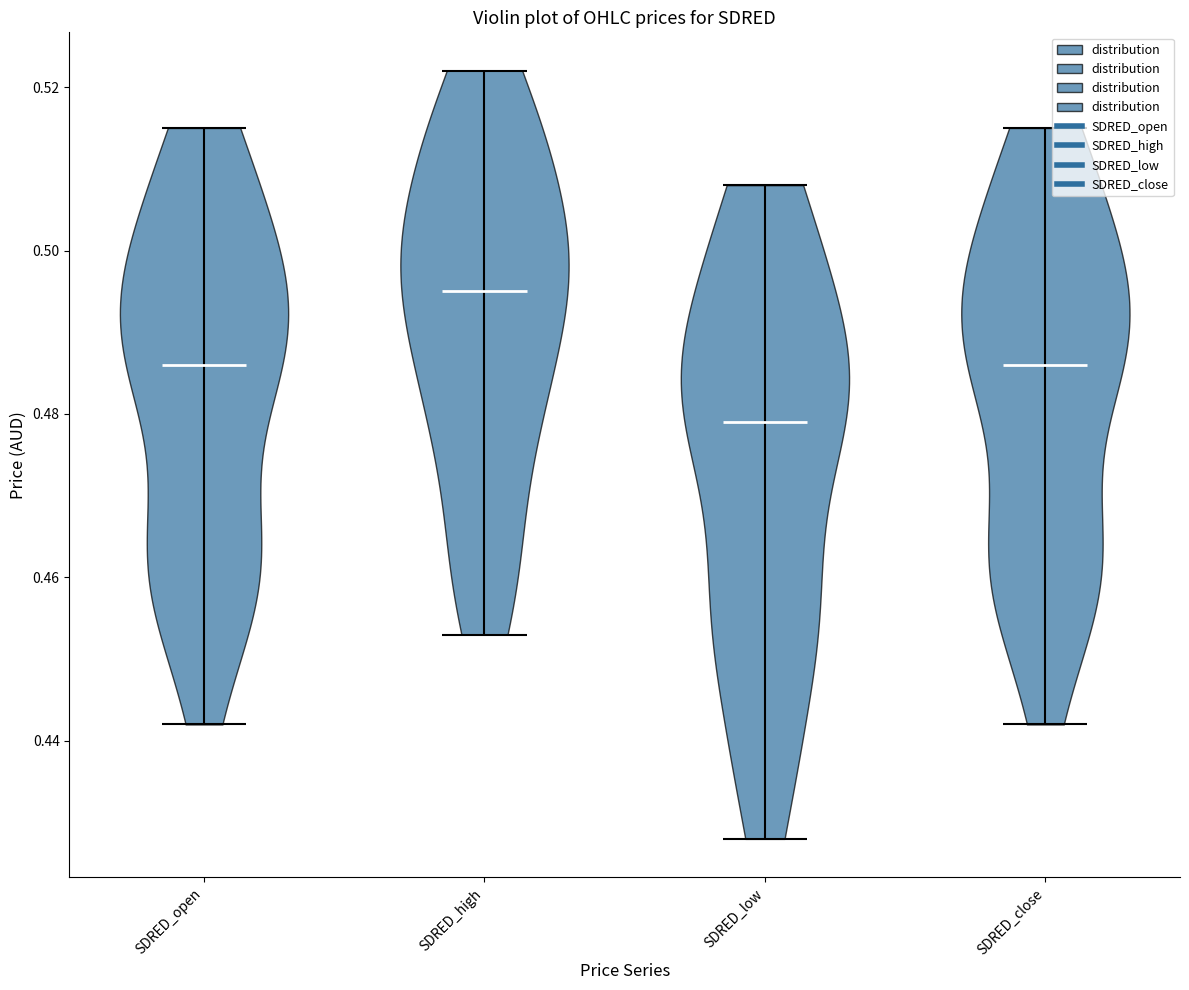

Which violin has the lowest median line?

SDRED_low